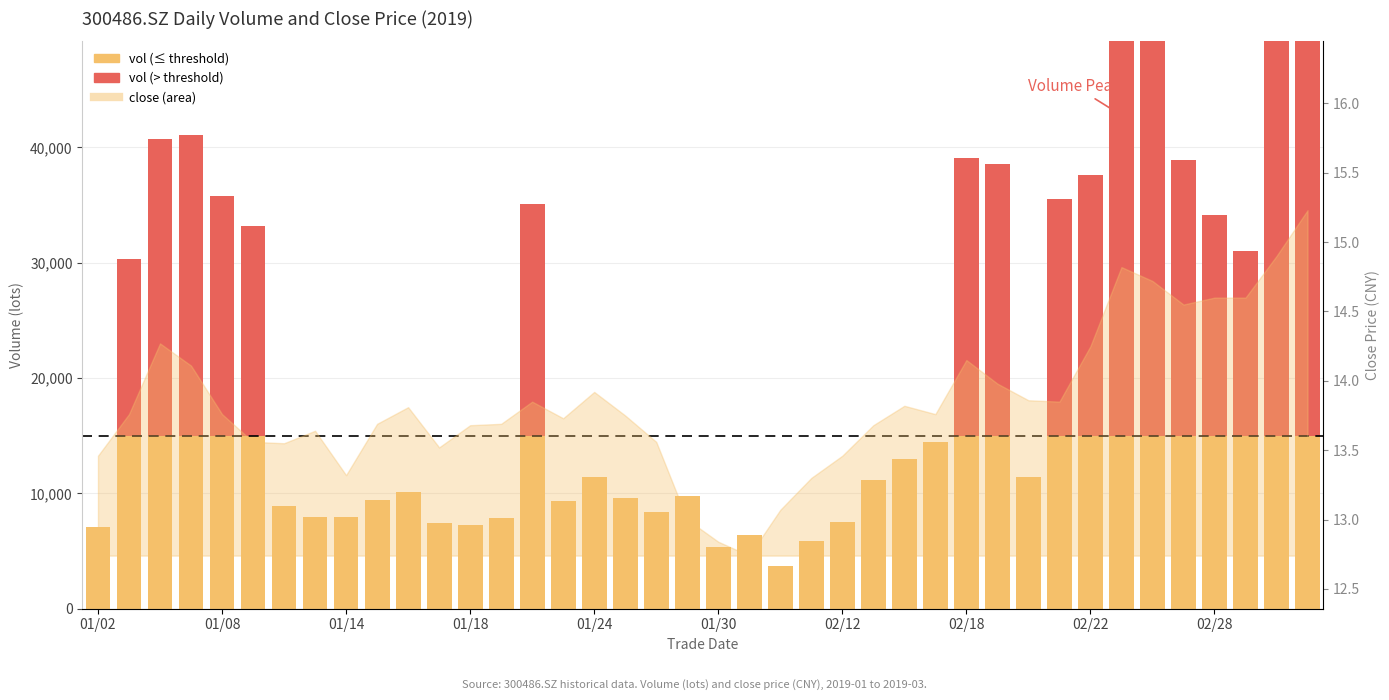

What is the difference between the maximum and second lowest values in the vol (above threshold) series?

42785.7